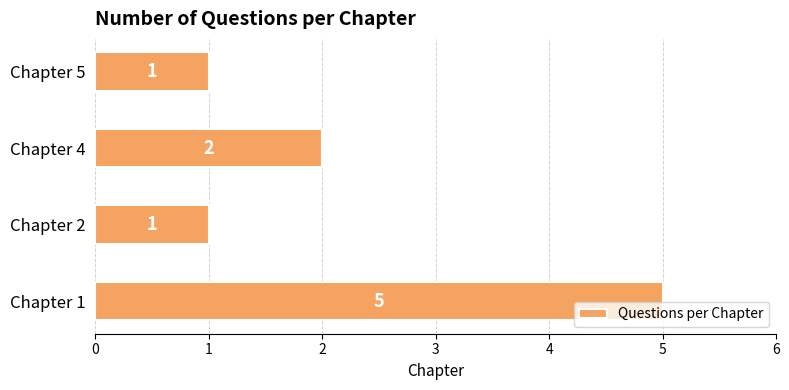

Reading bottom to top, transcribe all the data shown in this chart.

Chapter 1=5	Chapter 2=1	Chapter 4=2	Chapter 5=1